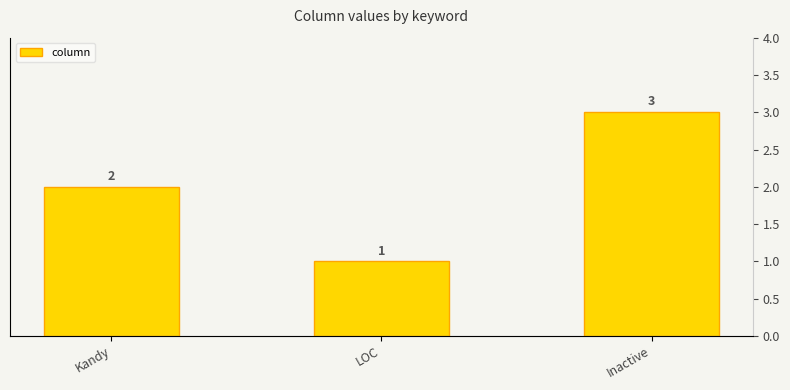

The chart shows a value of 2 at Kandy. True or false?

True